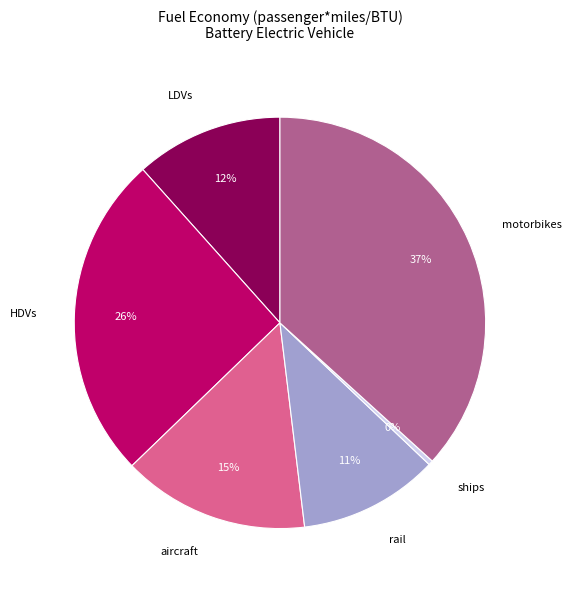

To the nearest percent, what is the difference between the aircraft and HDVs slice percentages?

11%